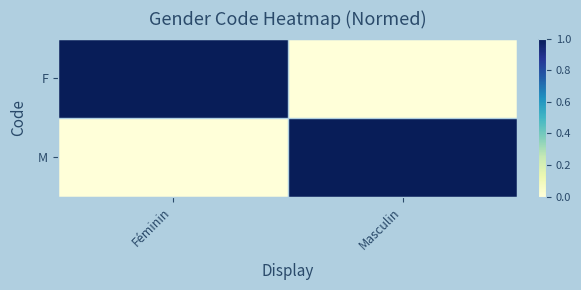

What is the spread (max minus min) of values at Féminin?

1